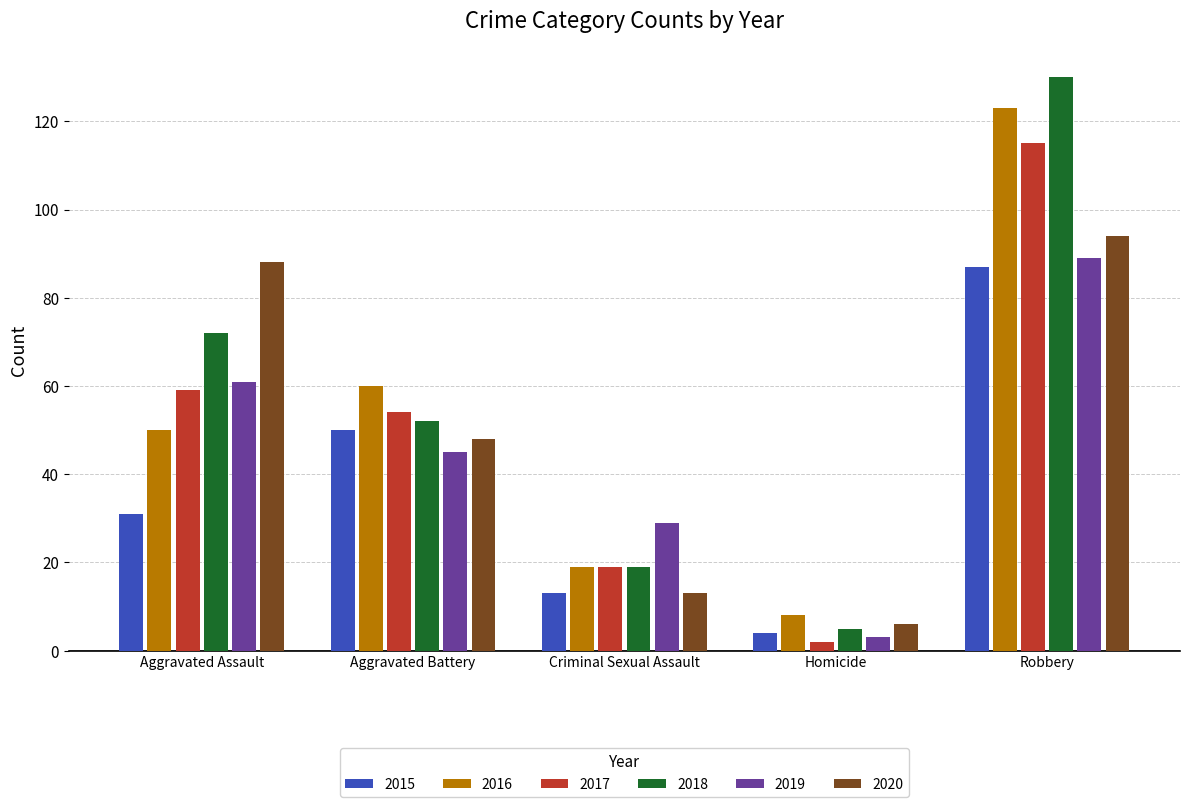

At which label does 2015 reach its peak?

Robbery